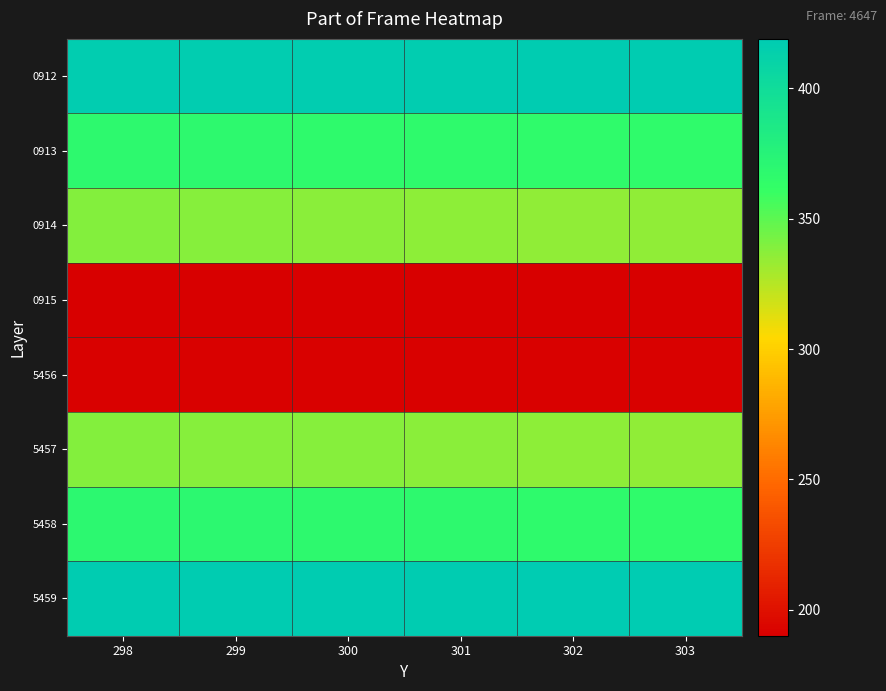

Reading left to right, what are all the values shown in this chart?

0912: 298=417	299=417	300=417	301=417	302=418	303=418
0913: 298=368	299=368	300=367	301=367	302=366	303=366
0914: 298=339	299=338	300=337	301=336	302=335	303=335
0915: 298=190	299=190	300=190	301=190	302=190	303=190
5456: 298=191	299=191	300=191	301=191	302=191	303=191
5457: 298=339	299=338	300=338	301=337	302=336	303=335
5458: 298=369	299=369	300=368	301=368	302=367	303=366
5459: 298=418	299=418	300=418	301=418	302=419	303=419